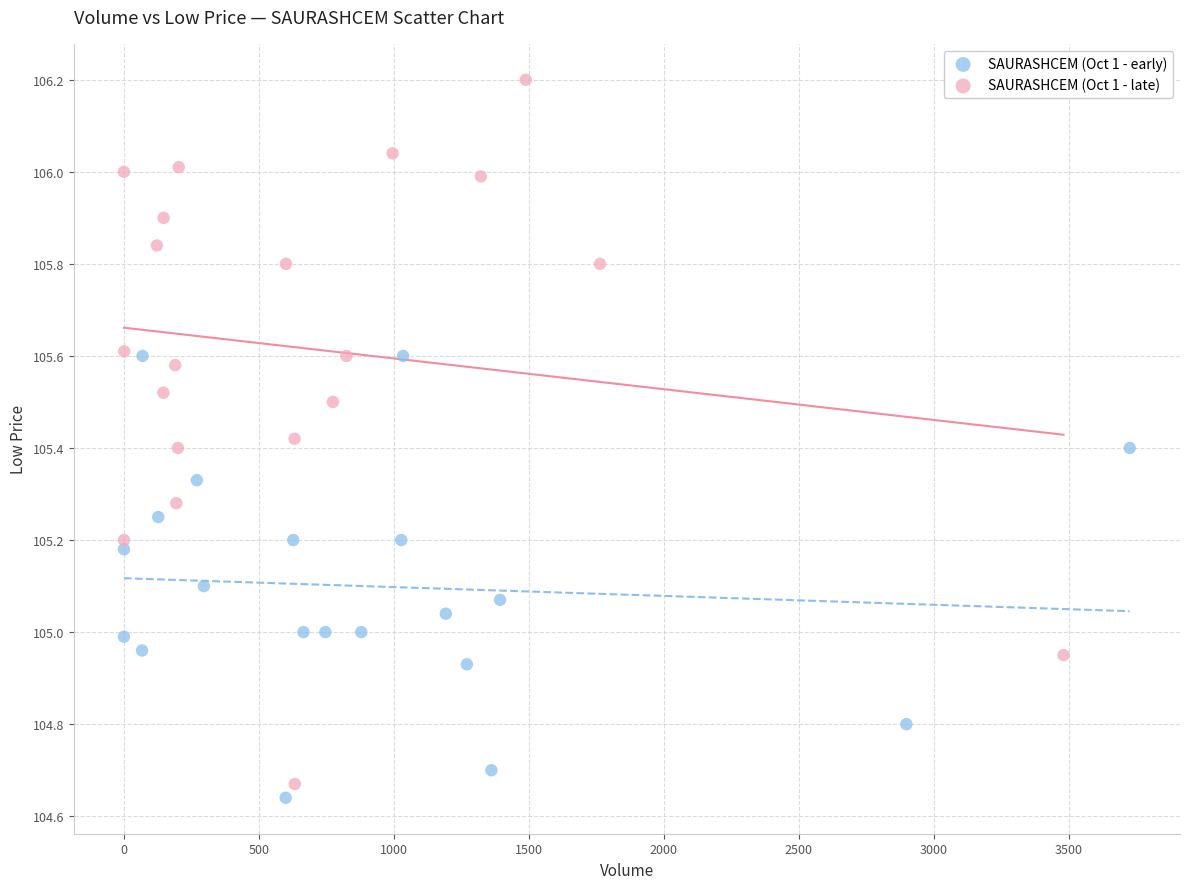

Which series has the widest spread of Y values?

SAURASHCEM (Oct 1 - late)